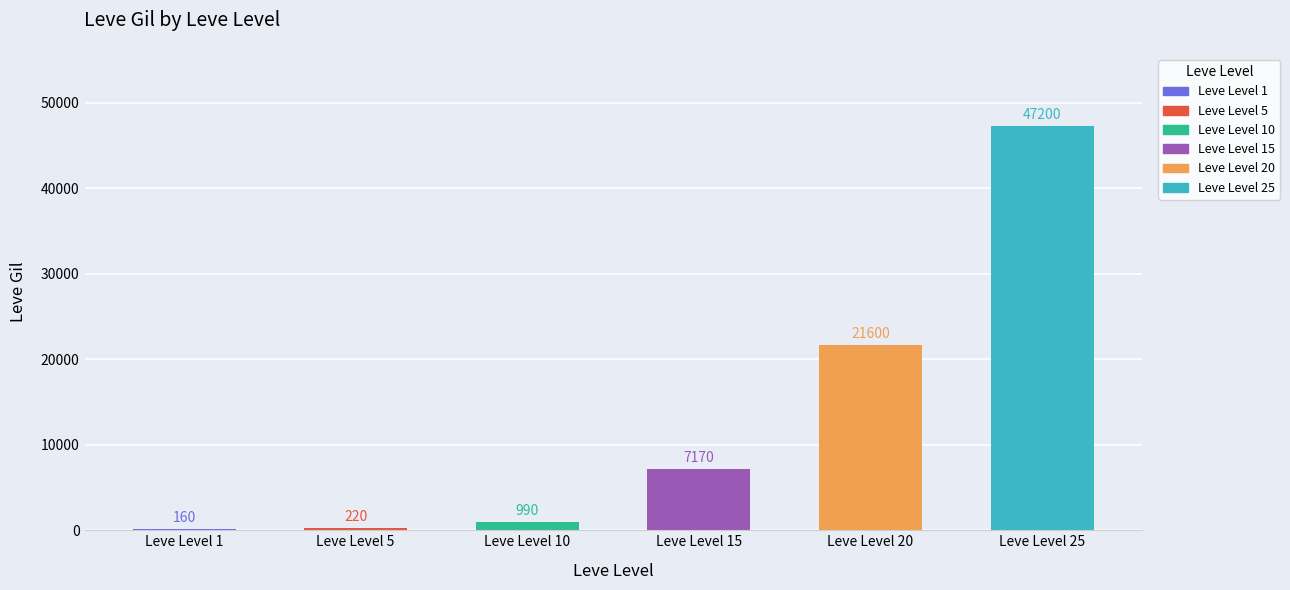

What is the difference between the values at Leve Level 15 and Leve Level 20?

14430